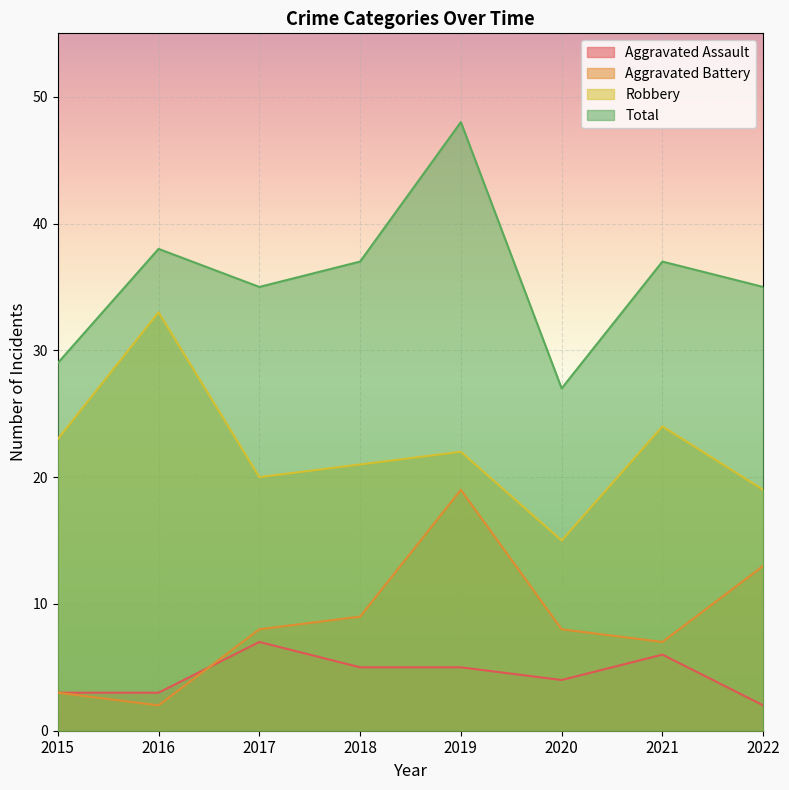

How many data points in Robbery are less than 22?

4